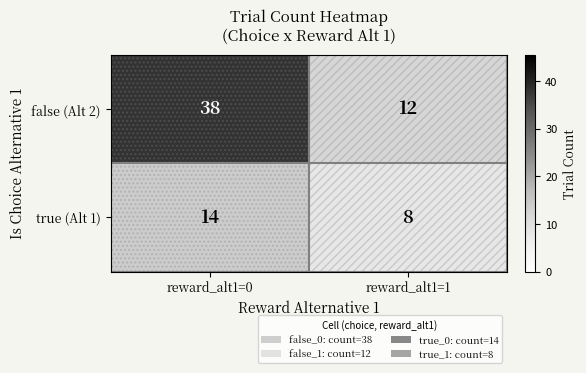

Which series has the largest total across all categories?

false (Alt 2)